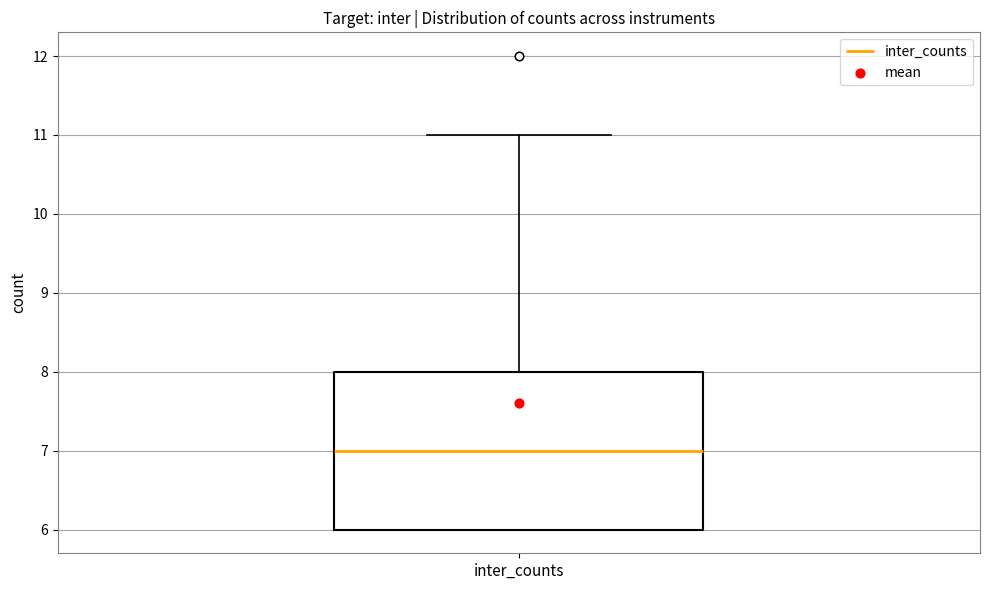

Where does the upper whisker of the box for inter_counts end on the y-axis? The values are not printed on the chart, so give them approximately, as read against the axis.

11